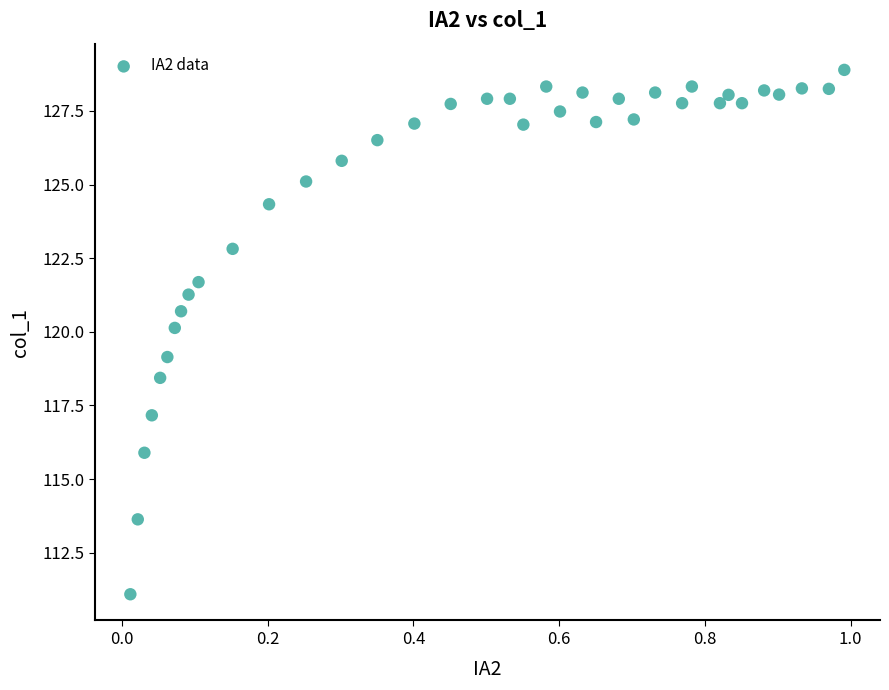

What is the range of X values (max minus min)?

1.0